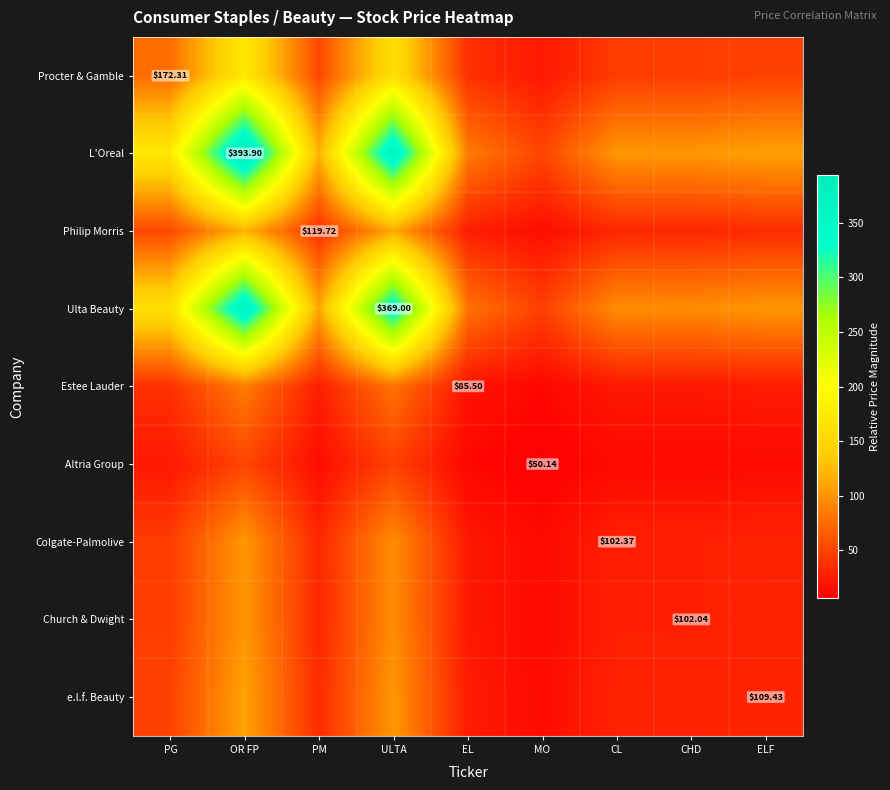

Rank the series by their maximum value, from lowest to highest.

Altria Group, Estee Lauder, Church & Dwight, Colgate-Palmolive, e.l.f. Beauty, Philip Morris, Procter & Gamble, Ulta Beauty, L'Oreal